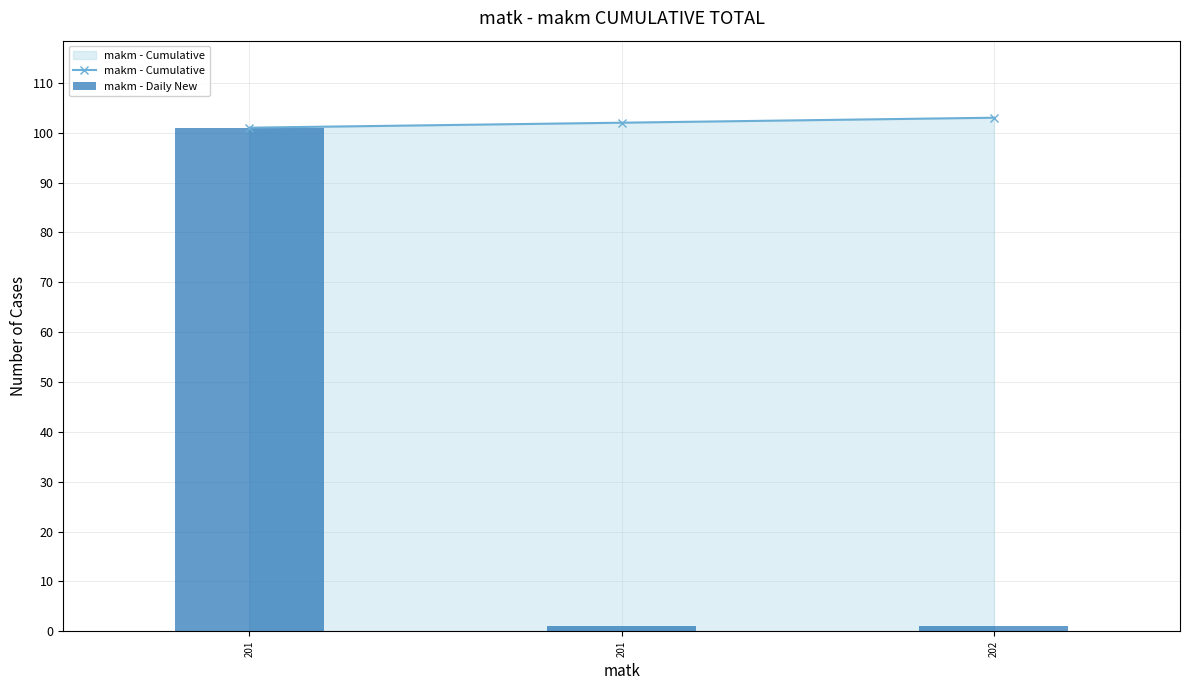

The makm - Daily New series shows 1 at 201. True or false?

True